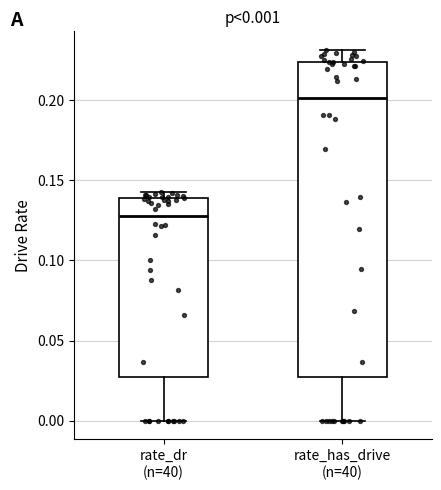

Which box's median line is the lowest?

rate_dr (n=40)